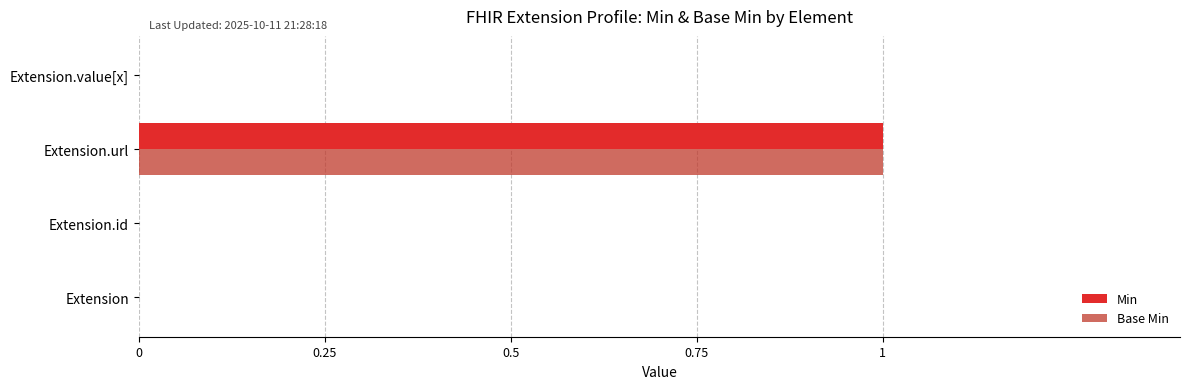

How many categories are shown in the chart?

4